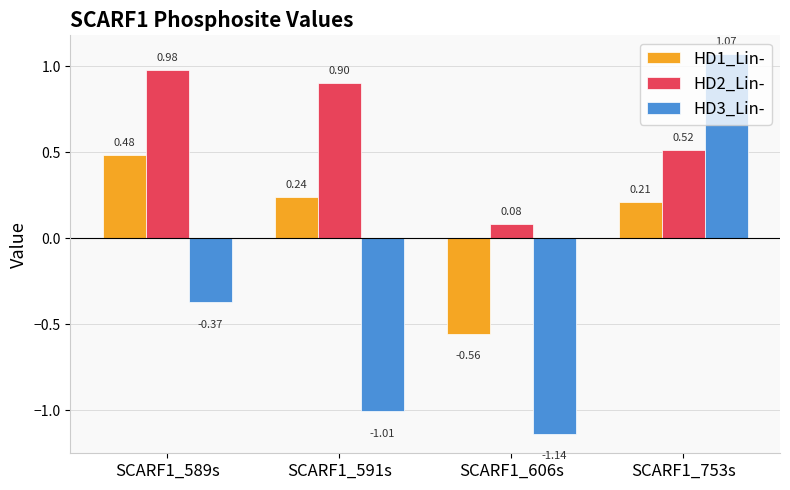

The HD1_Lin- series shows -0.3 at SCARF1_606s. True or false?

False